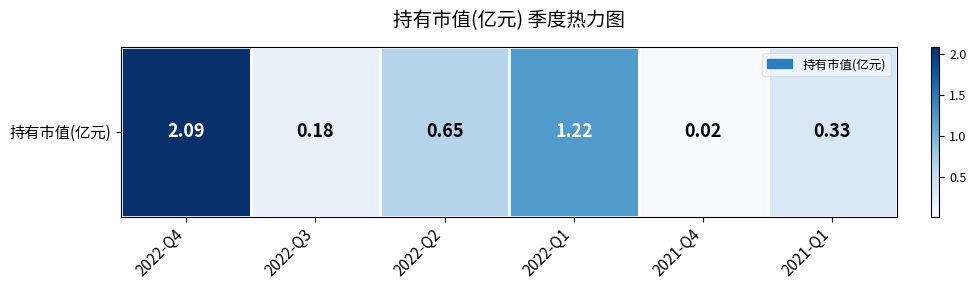

The chart shows a value of 0.0 at 2021-Q4. True or false?

False